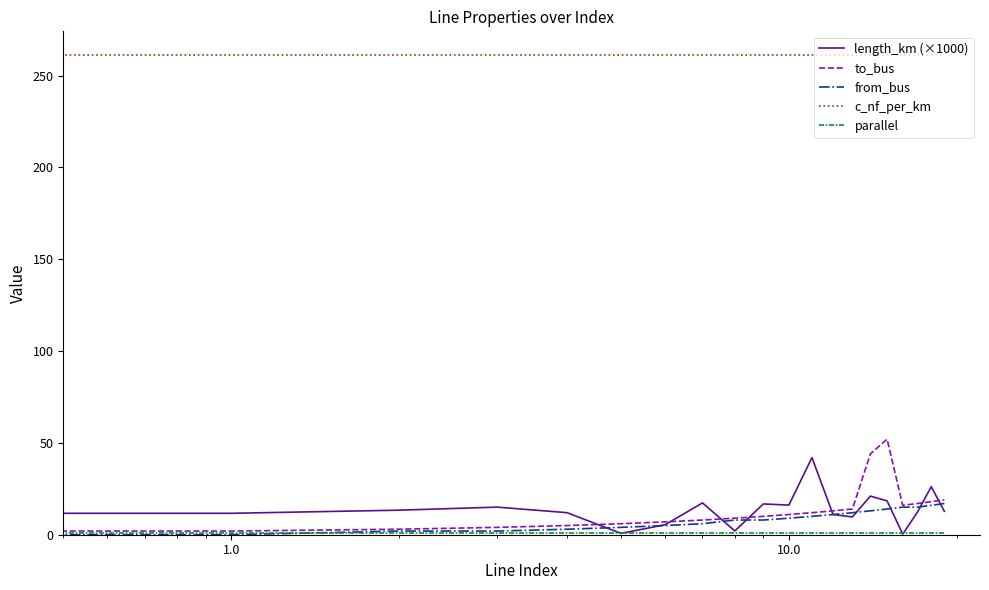

True or false: c_nf_per_km and to_bus intersect in this chart.

False